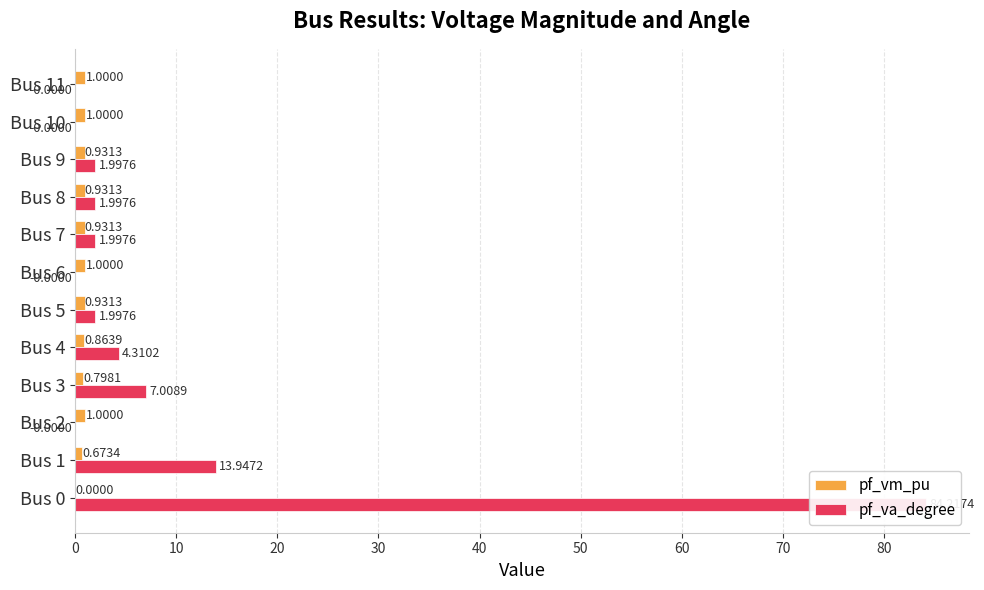

What is the average value of the pf_va_degree series?

9.8